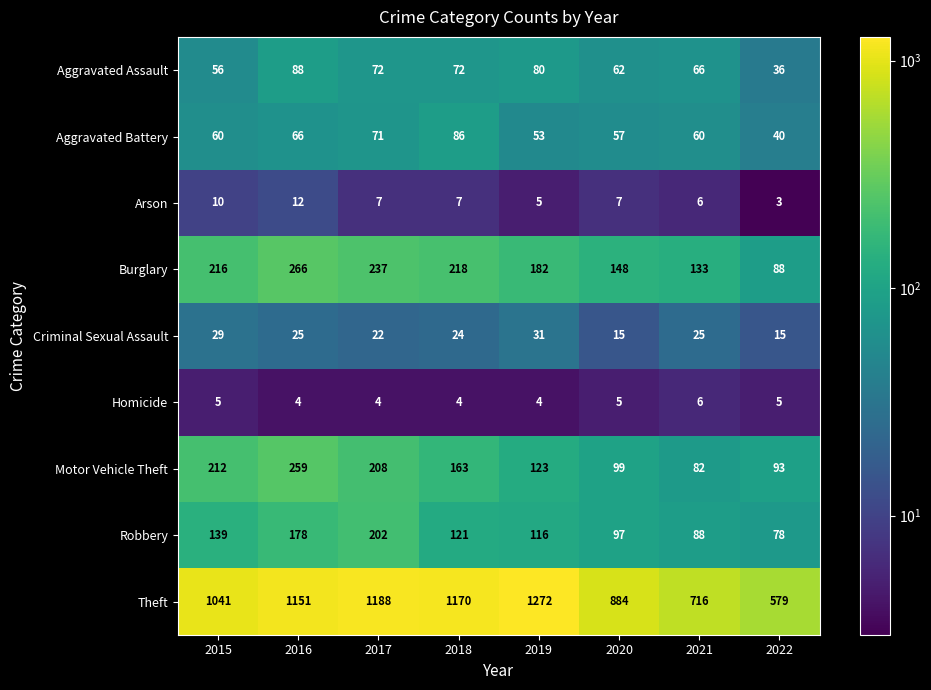

Which label corresponds to the smallest value in the chart?

2022